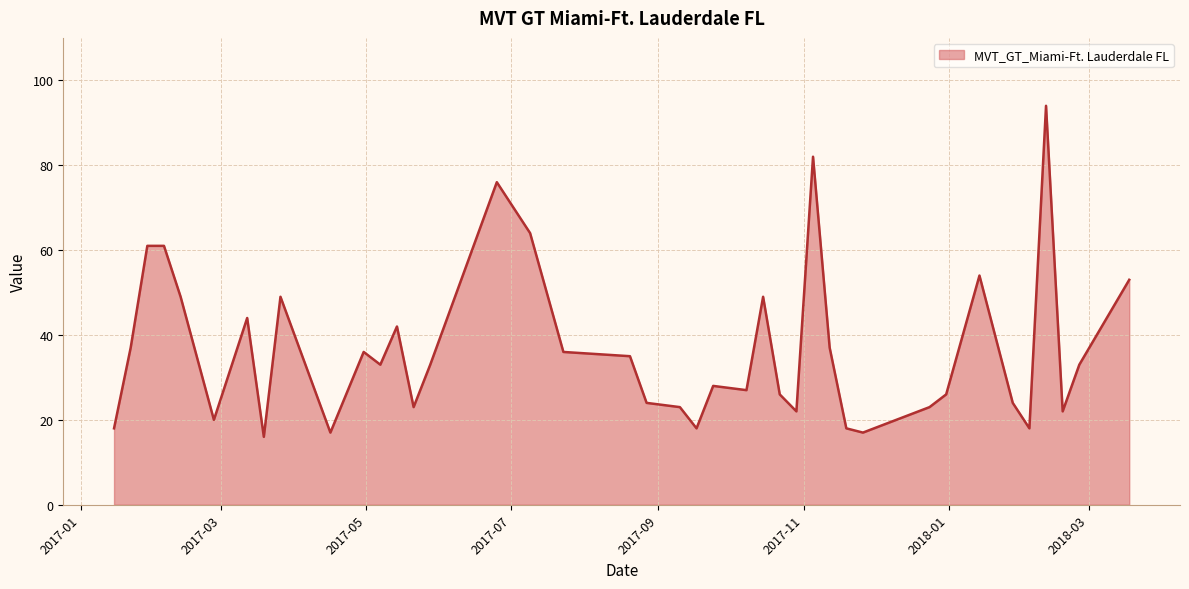

What is the smallest value displayed?

16